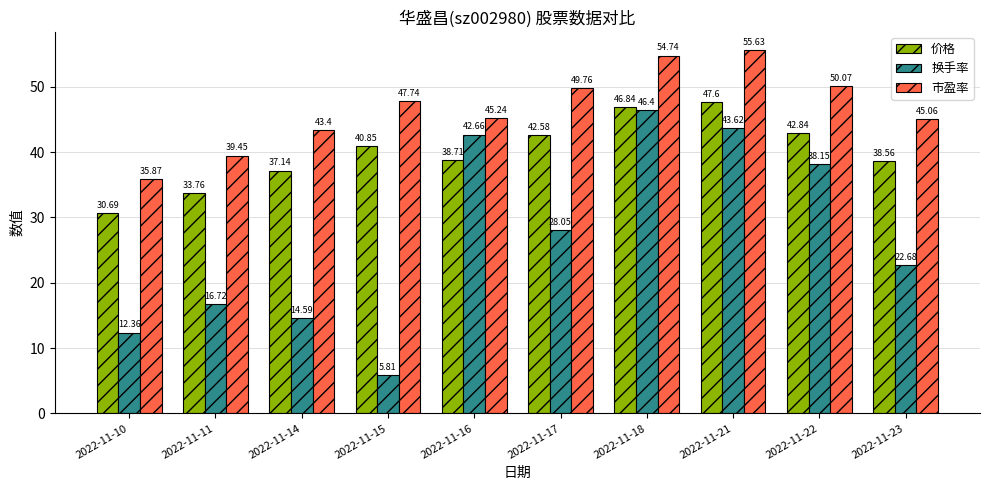

What are all the series names shown in the legend?

价格, 换手率, 市盈率